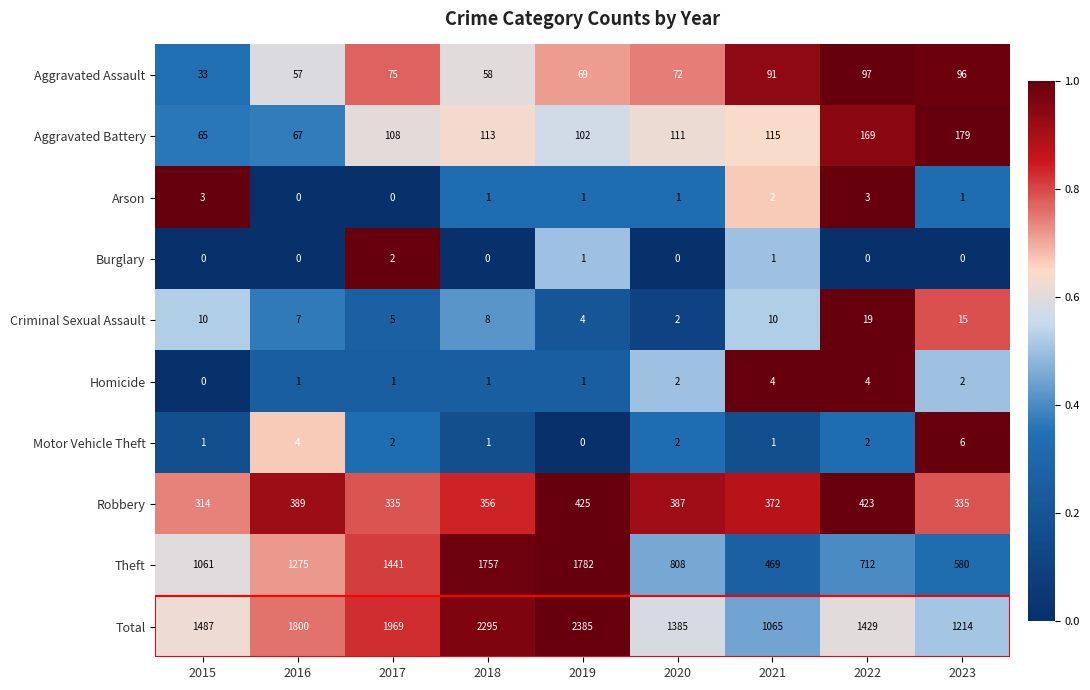

What is the greatest value displayed?

2385